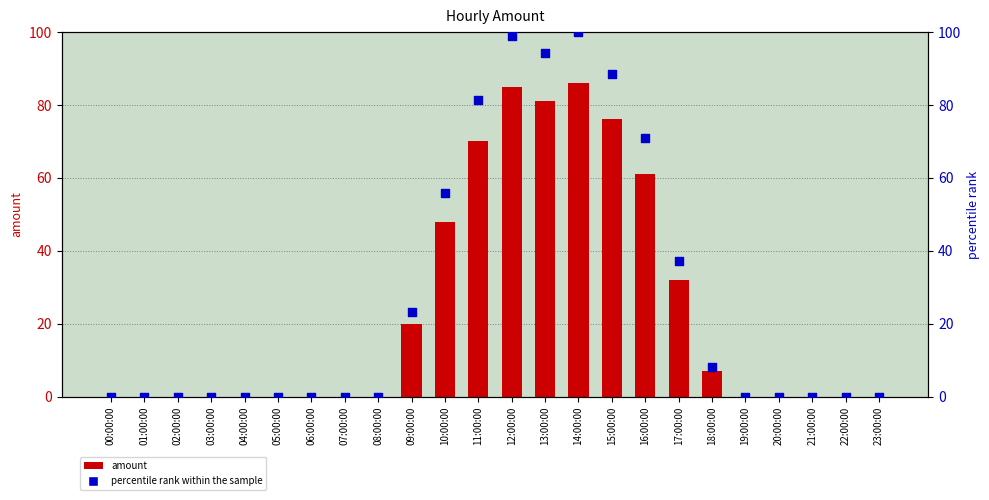

Is the value of amount at 05:00:00 greater than the value of percentile rank within the sample at 13:00:00?

No